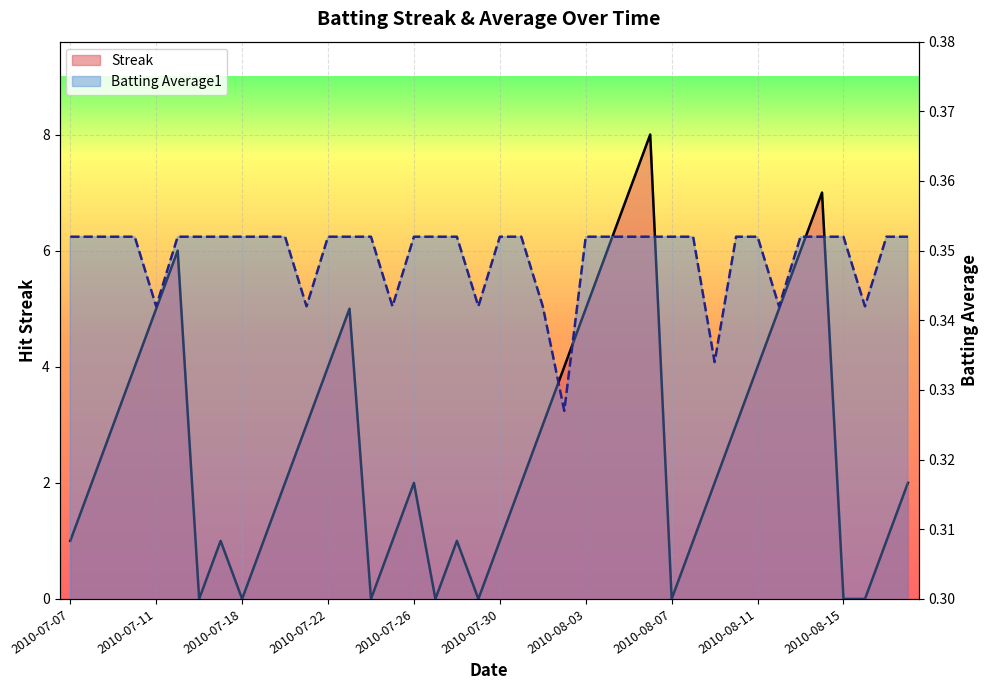

What is the highest value of the Batting Average1 series?

0.4